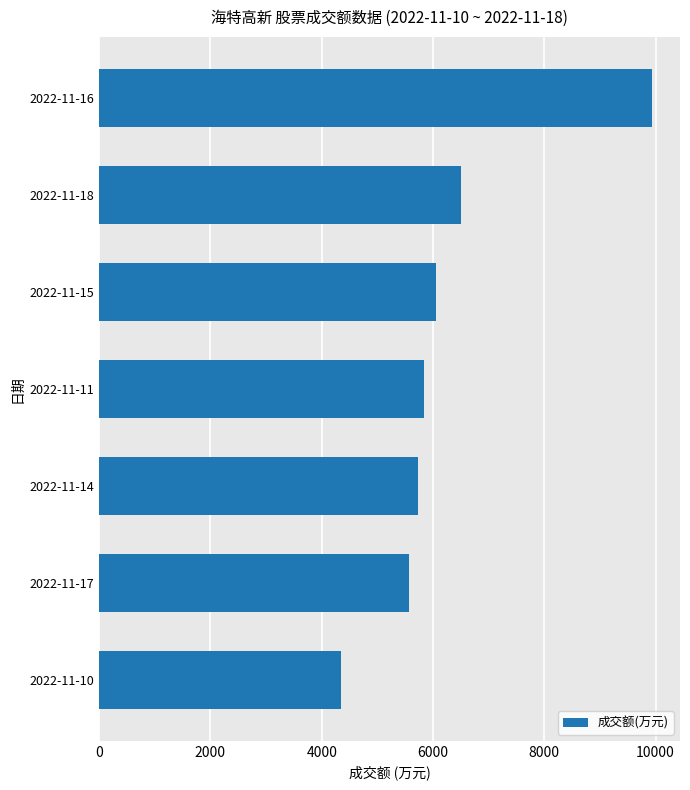

Rank the categories by value from highest to lowest.

2022-11-16, 2022-11-18, 2022-11-15, 2022-11-11, 2022-11-14, 2022-11-17, 2022-11-10